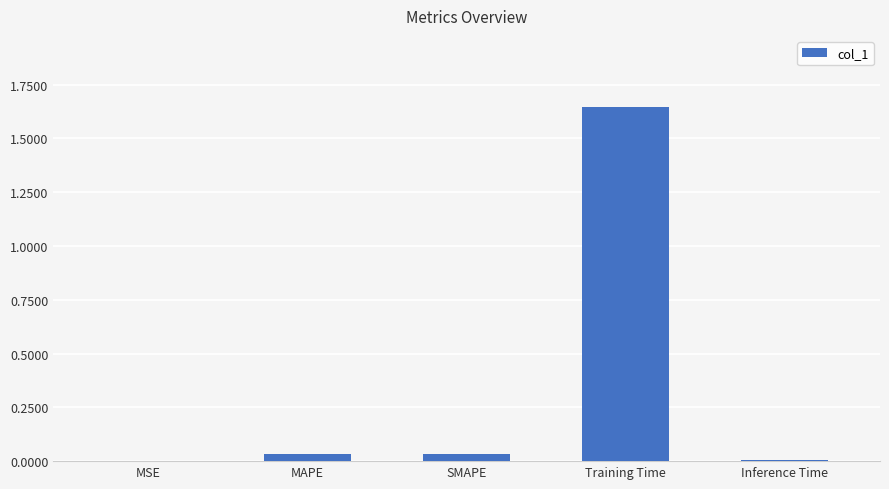

Which label corresponds to the largest value in the chart?

Training Time